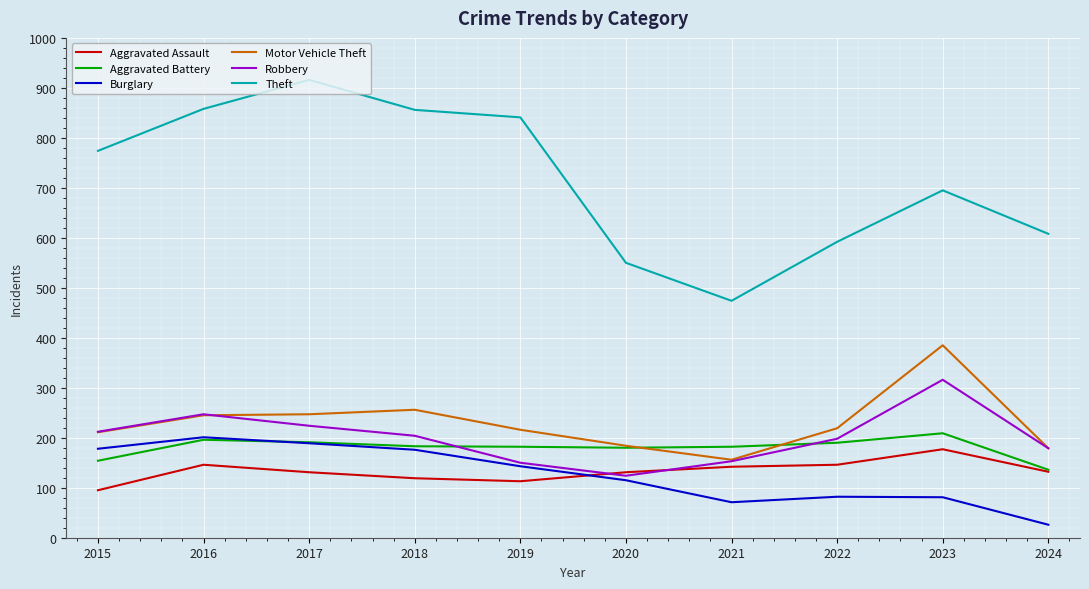

True or false: Motor Vehicle Theft and Burglary intersect in this chart.

False